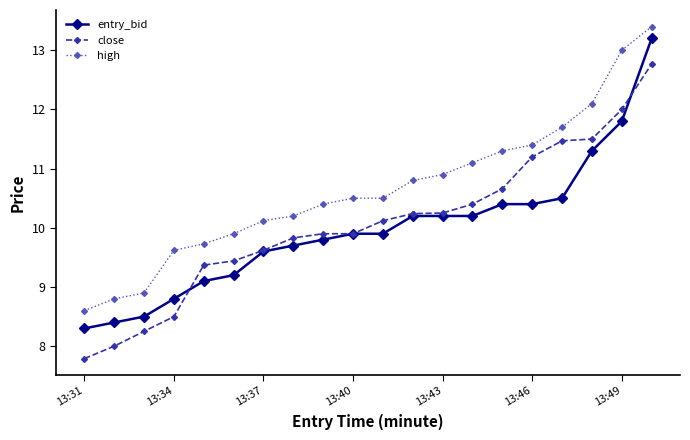

At how many categories does at least one series exceed 9?

17